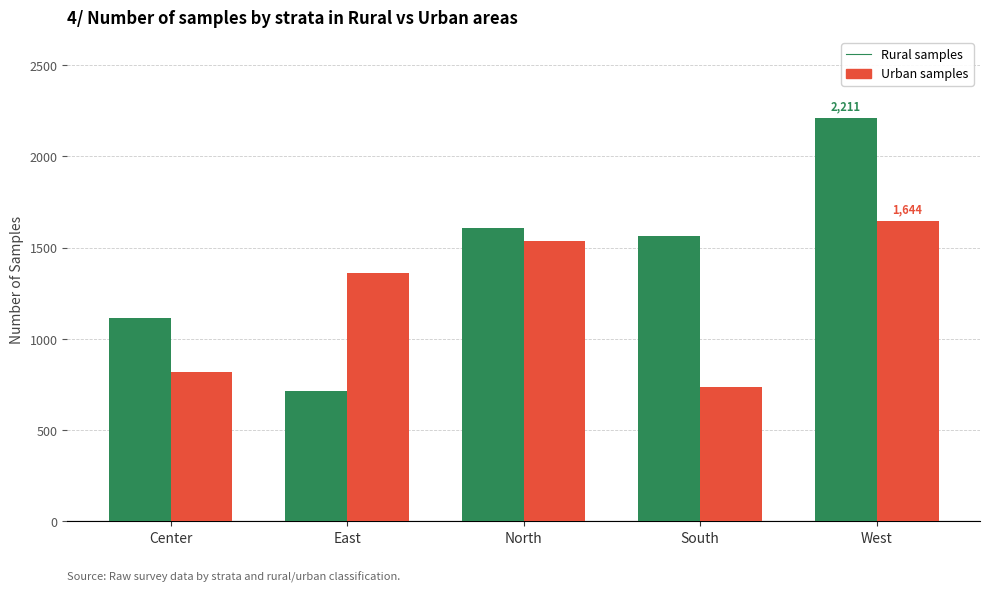

What is the total value across all series at East?

2080